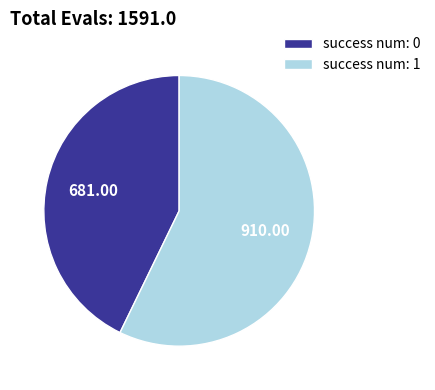

Combined, do success num: 0 and success num: 1 account for over 50%?

Yes